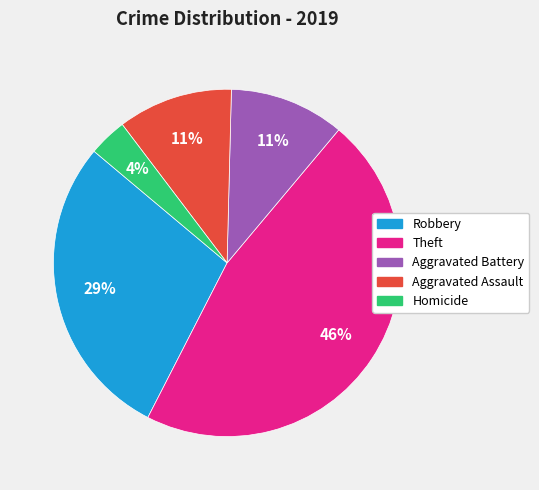

What is the largest slice in the pie chart?

Theft